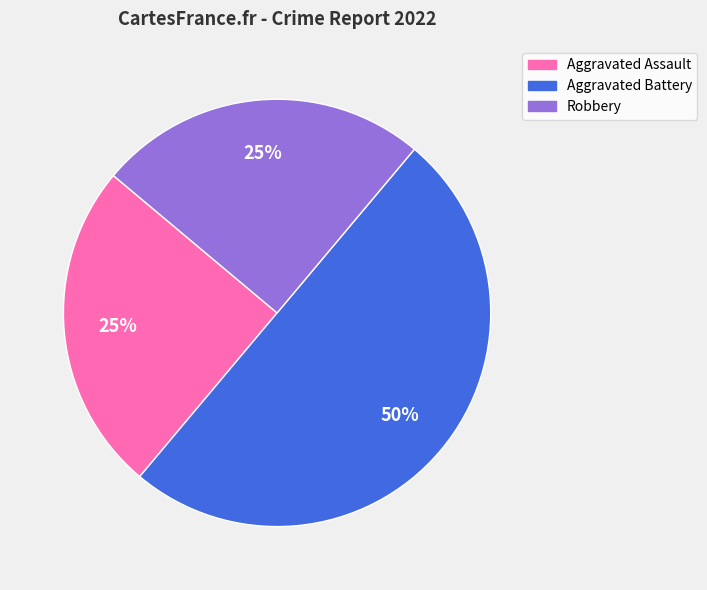

What percentage is the Aggravated Battery slice, to the nearest percent?

50%